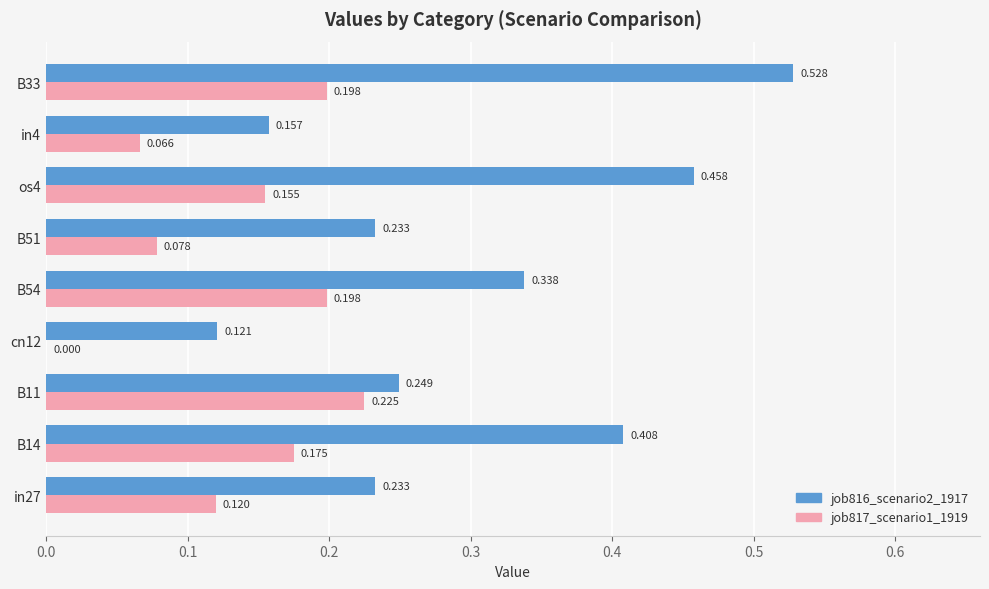

Is the value of job816_scenario2_1917 at B54 greater than the value of job817_scenario1_1919 at B11?

Yes